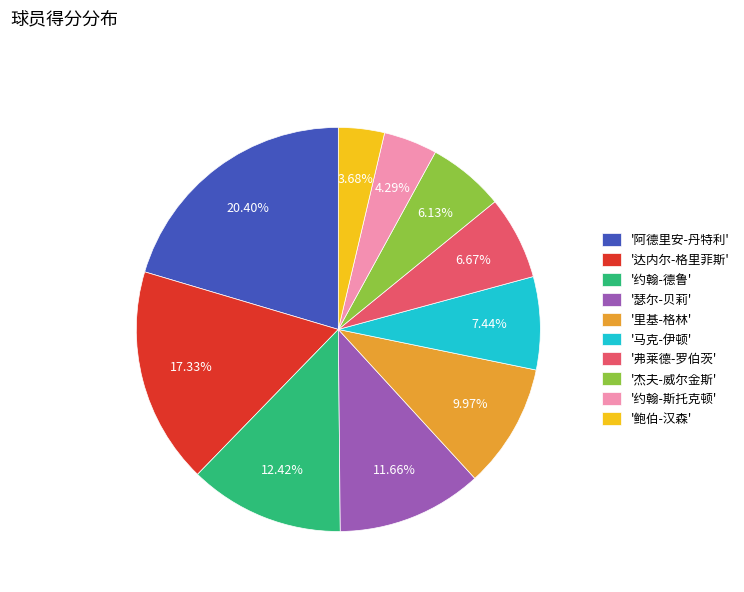

Is there a majority slice in this chart?

No